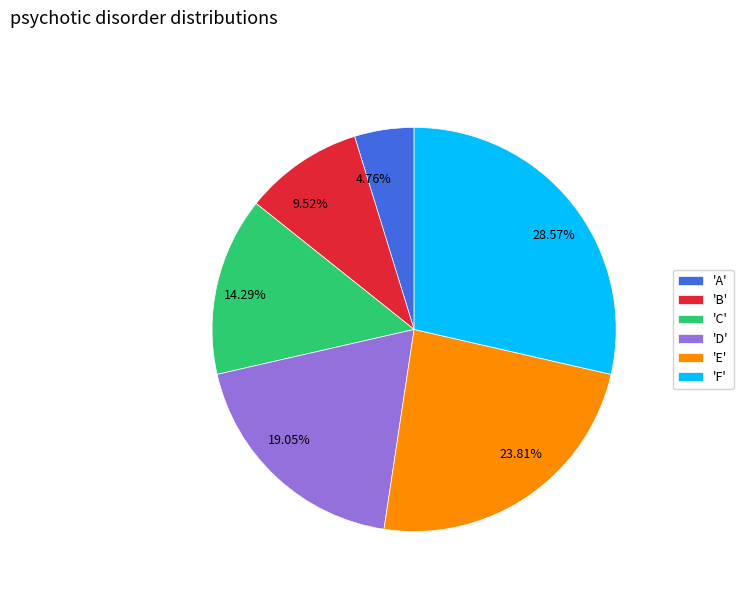

Does 4.76% represent more than half of the total?

No